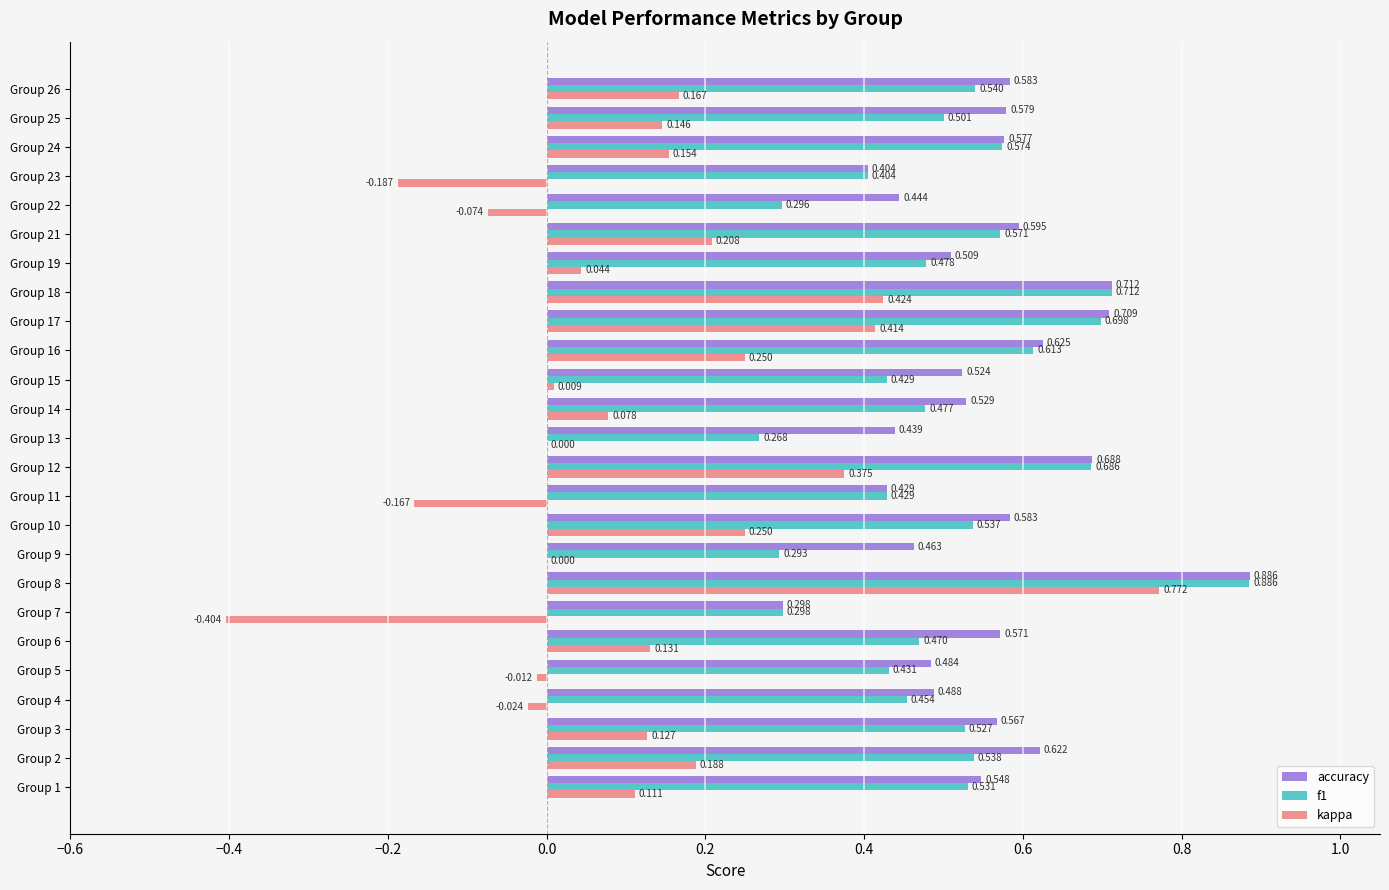

Is the value of accuracy at Group 14 greater than the value of kappa at Group 12?

Yes